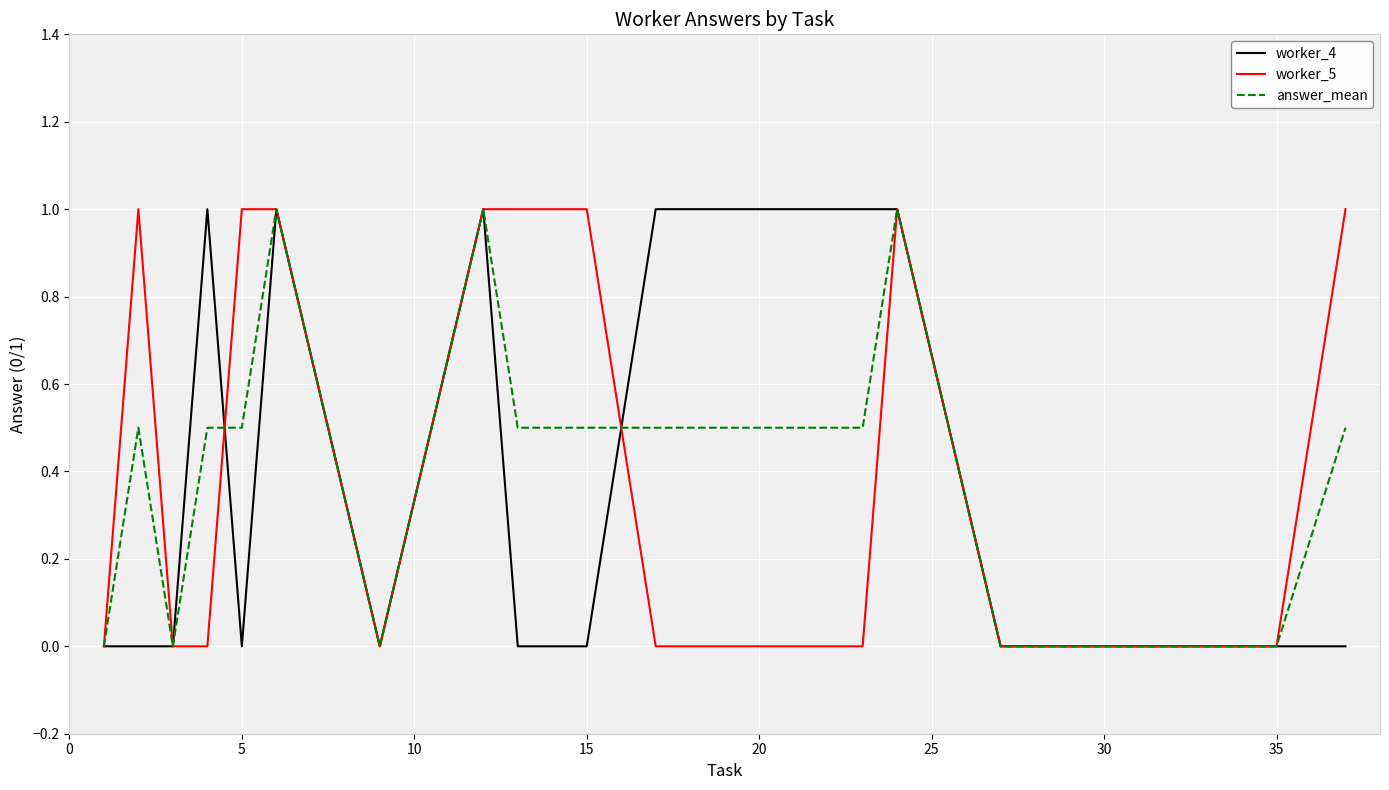

Reading left to right, transcribe all the data shown in this chart.

worker_4: 0.0	0.0	0.0	1.0	0.0	1.0	0.0	1.0	0.0	0.0	1.0	1.0	1.0	1.0	1.0	0.0	0.0	0.0	0.0	0.0
worker_5: 0.0	1.0	0.0	0.0	1.0	1.0	0.0	1.0	1.0	1.0	0.0	0.0	0.0	0.0	1.0	0.0	0.0	0.0	0.0	1.0
answer_mean: 0.0	0.5	0.0	0.5	0.5	1.0	0.0	1.0	0.5	0.5	0.5	0.5	0.5	0.5	1.0	0.0	0.0	0.0	0.0	0.5